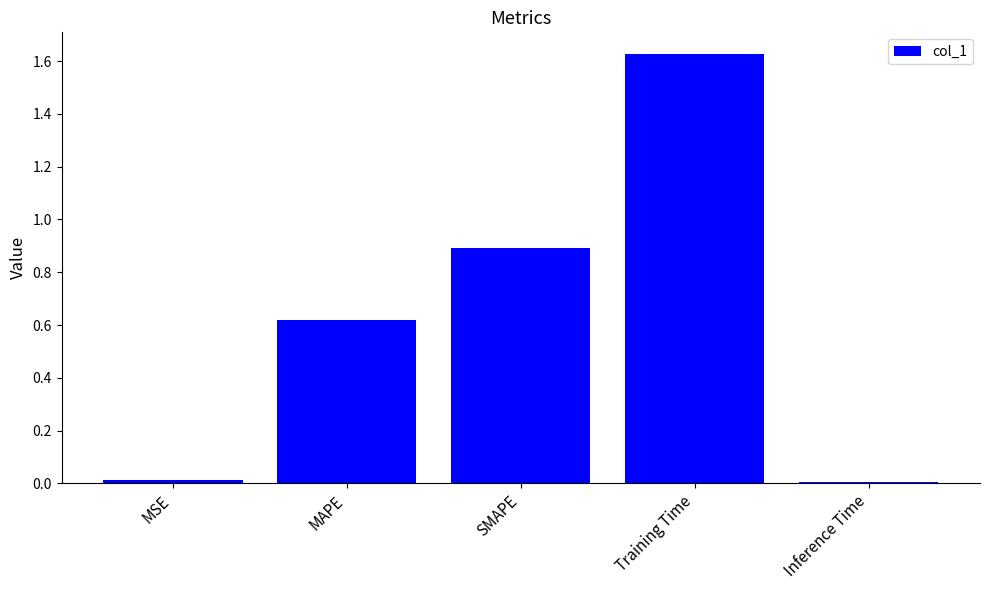

Count the number of categories in the chart.

5